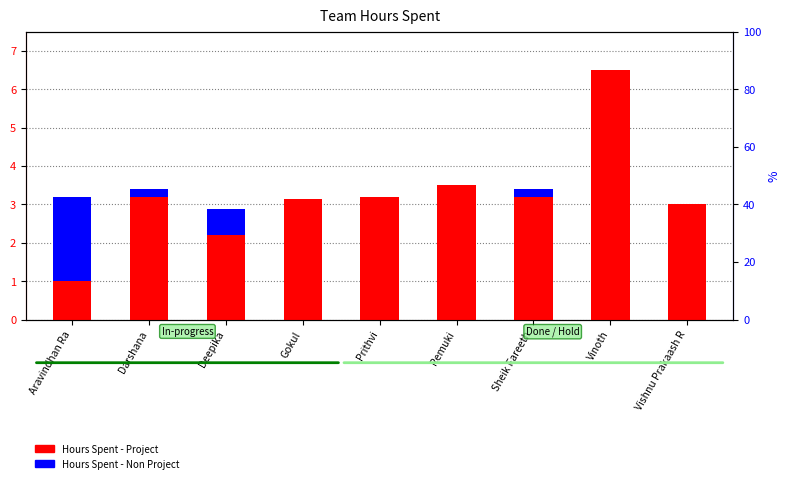

Is it true that Hours Spent - Project equals 3.2 at Darshana?

True